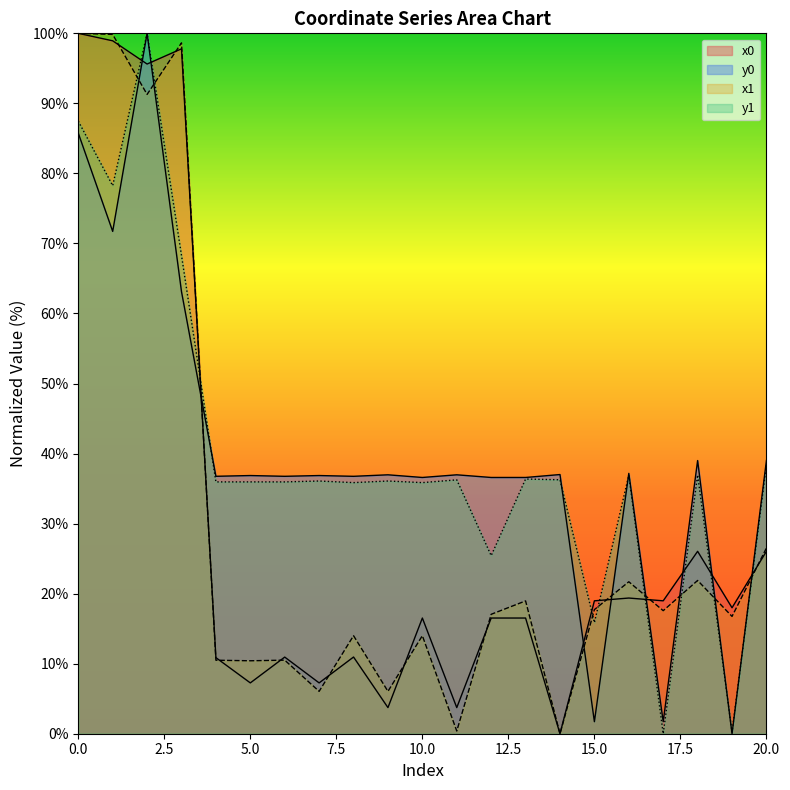

What is the difference between the y0 values at 11 and 7?

0.1